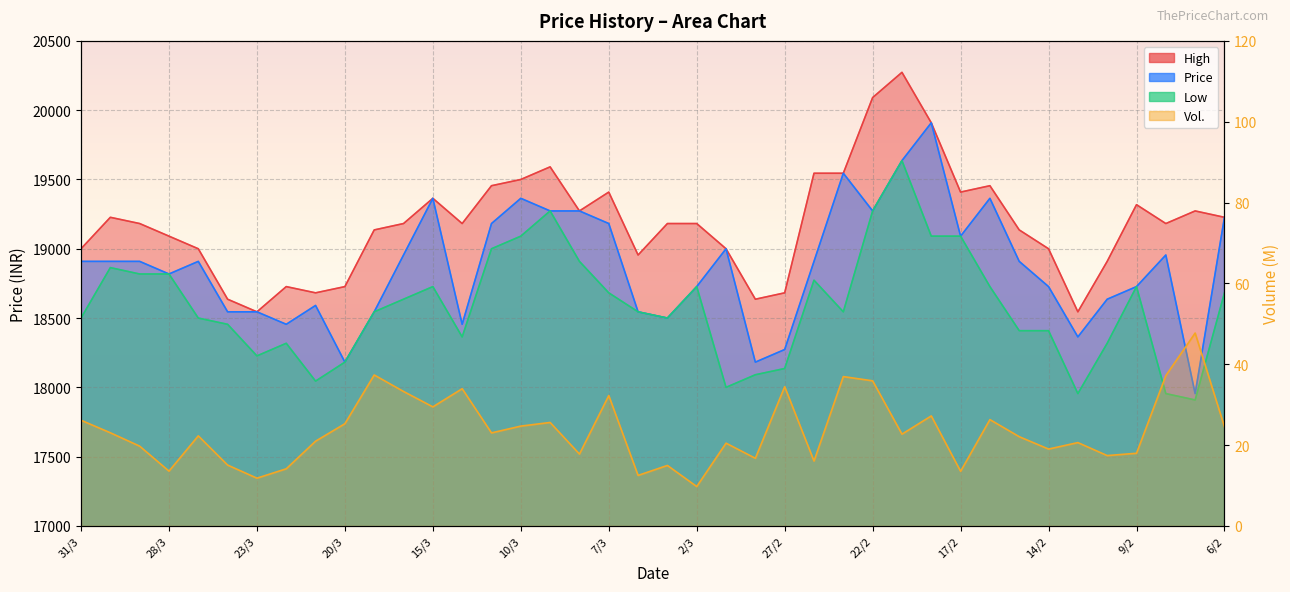

The Low series shows 32859.8 at 8/3. True or false?

False